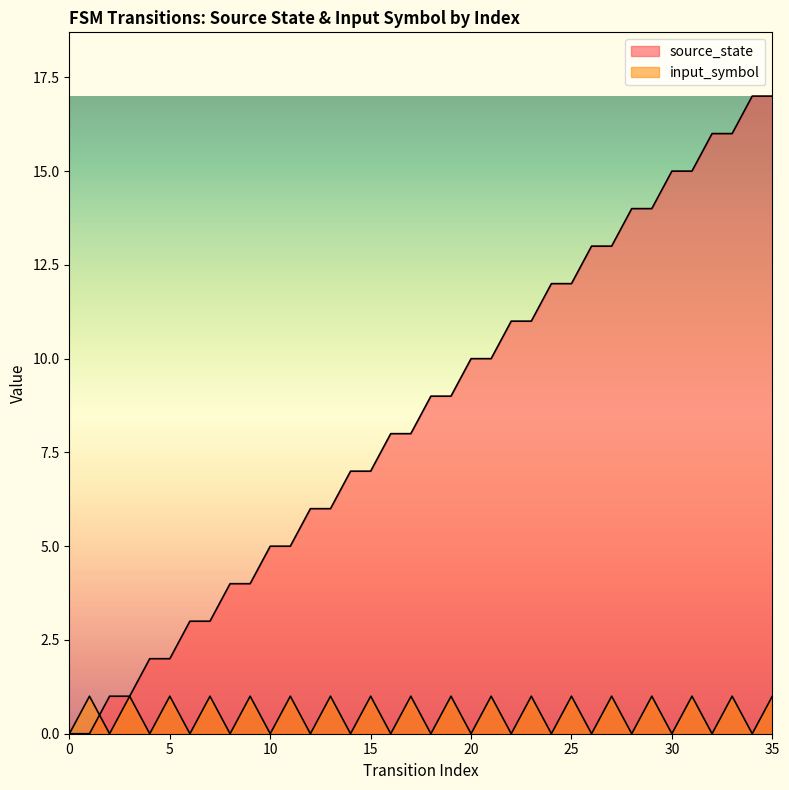

The source_state series shows 12 at 17. True or false?

False